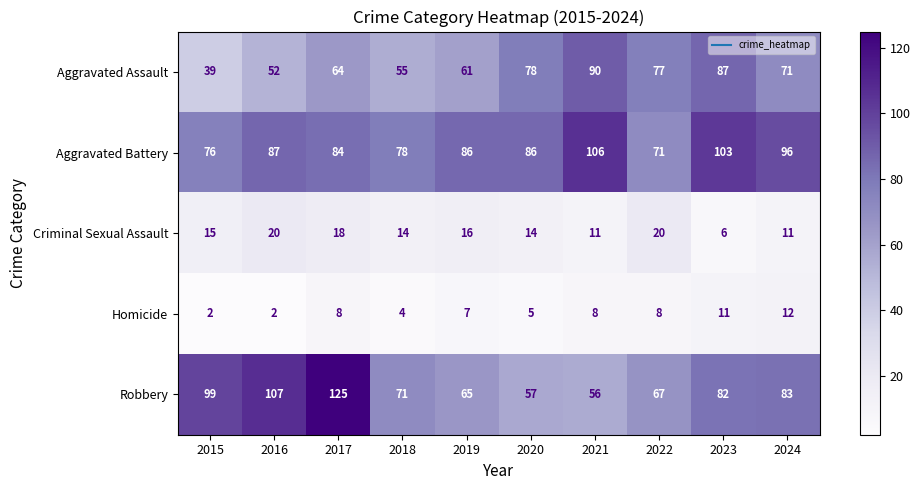

Rank the series by their maximum value, from lowest to highest.

Homicide, Criminal Sexual Assault, Aggravated Assault, Aggravated Battery, Robbery